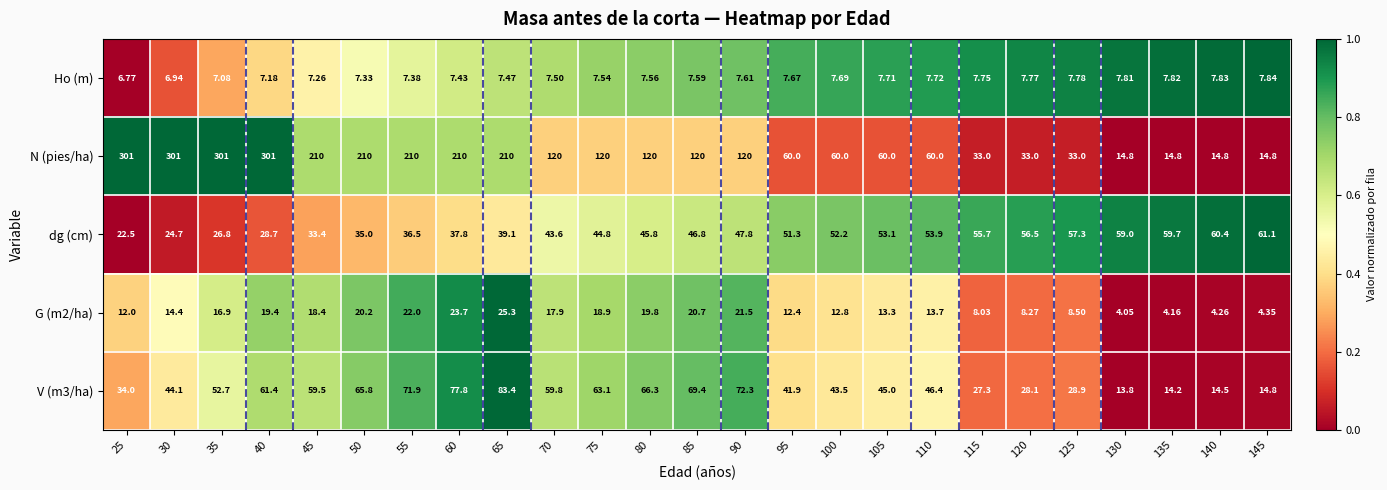

Which series has the largest range (max minus min)?

N (pies/ha)